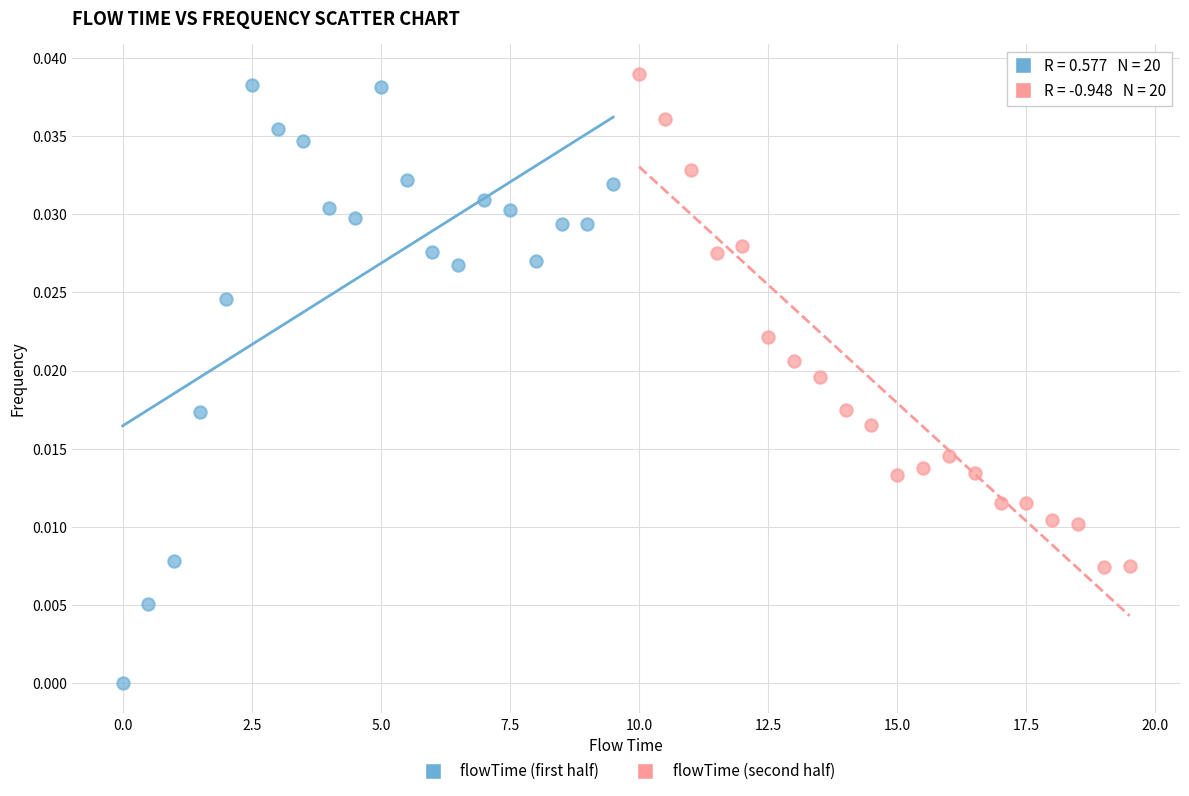

Which series has the largest Y range (max minus min)?

flowTime (first half)